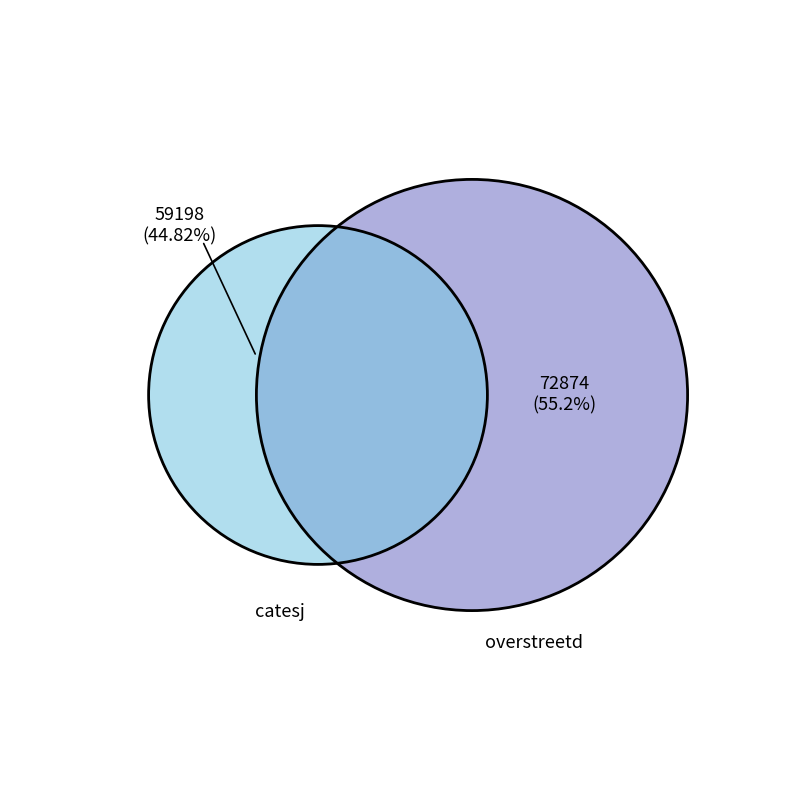

Count the number of slices in the pie.

2